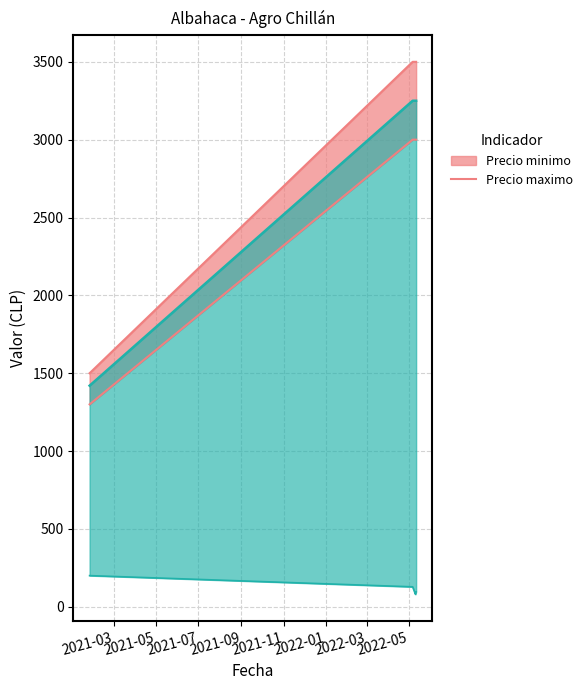

At which label does Precio maximo reach its minimum?

2021-01-25